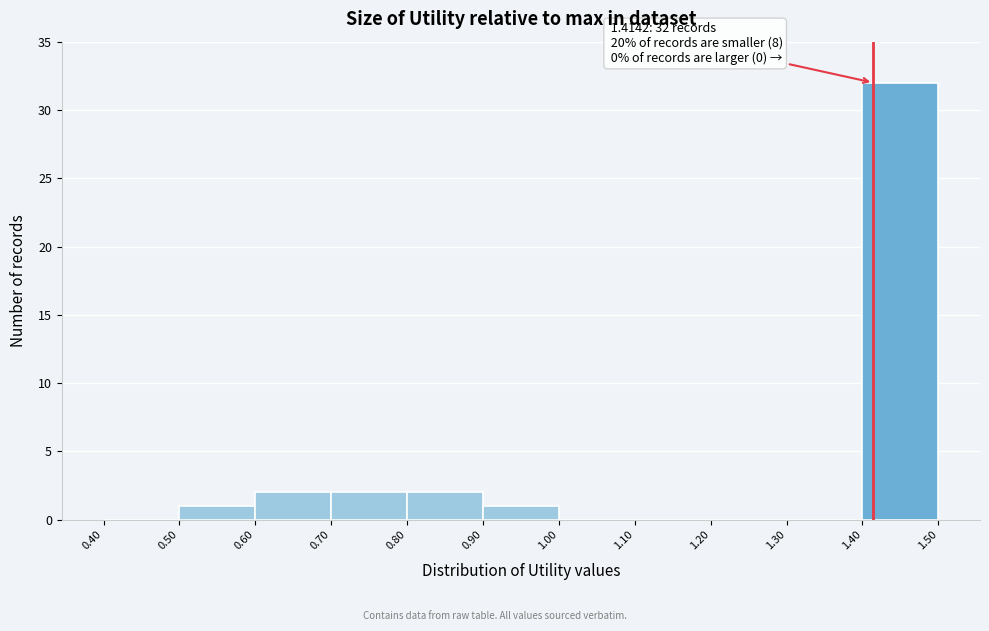

Which range on the x-axis has the tallest bar?

1.40 to 1.50